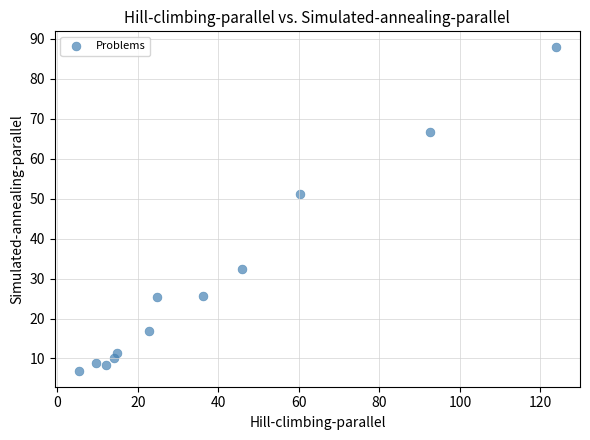

What Y value in the scatter plot is closest to 47?

51.2